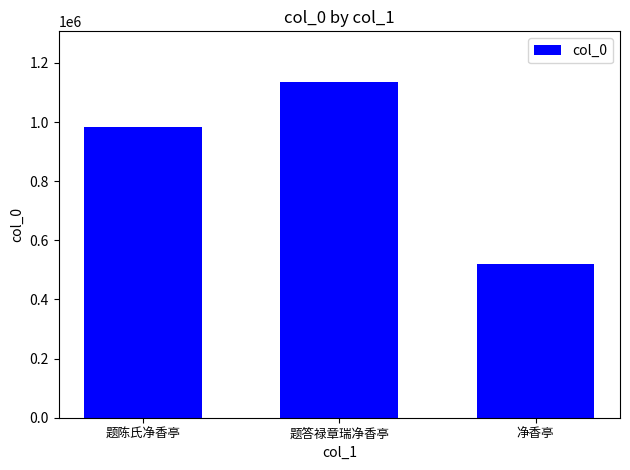

Reading left to right, extract all data points from this chart.

题陈氏净香亭=984081	题答禄章瑞净香亭=1136450	净香亭=519717